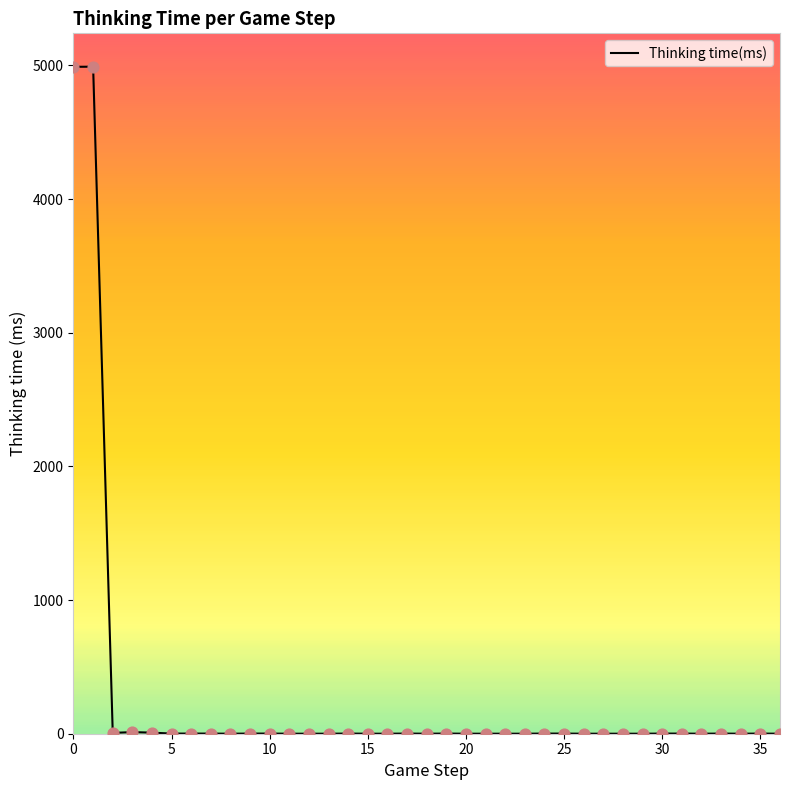

What is the maximum value shown in the chart?

4991